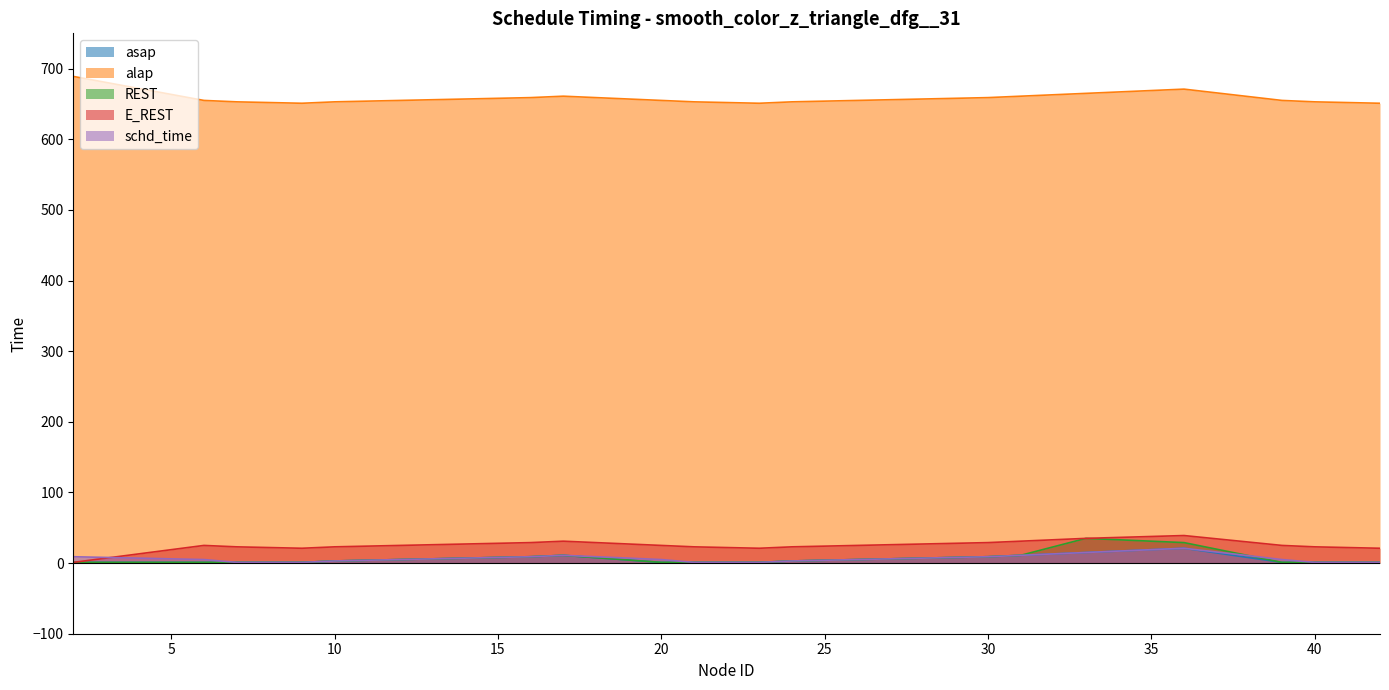

List the labels in order of alap value, smallest first.

9, 23, 42, 7, 10, 21, 24, 40, 6, 20, 39, 14, 28, 16, 30, 17, 31, 33, 36, 2